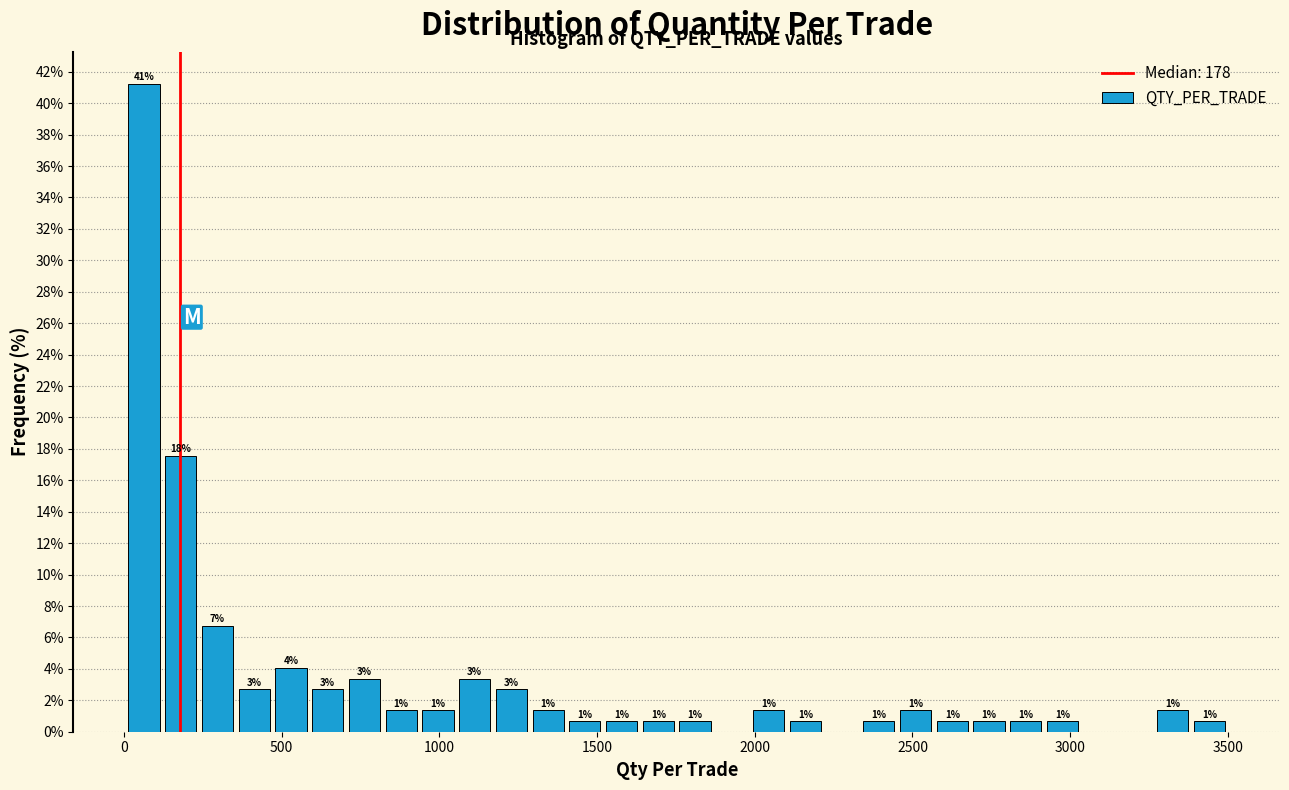

Read against the x-axis, roughly where is the centre of the tallest bar?

50